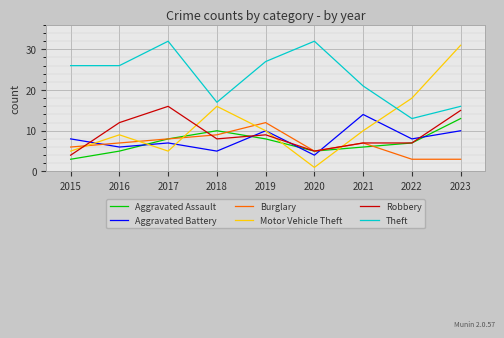

Between 2017 and 2022, which series saw the biggest shift?

Theft